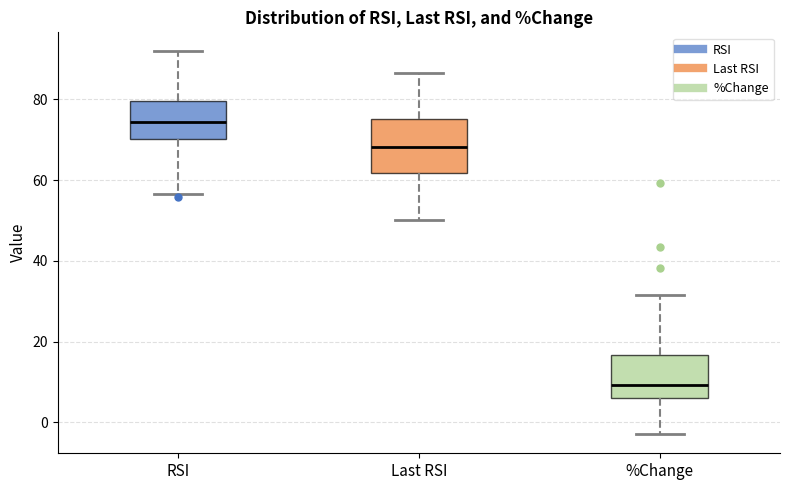

Reading left to right, read every box against the y-axis: the position of its median line, the range the box covers, and the ends of its whiskers. The values are not printed on the chart, so give them approximately, as read against the axis.

RSI: median 74, box 70 to 80, whiskers 56 to 92
Last RSI: median 68, box 62 to 76, whiskers 50 to 86
%Change: median 10, box 6 to 16, whiskers -2 to 32